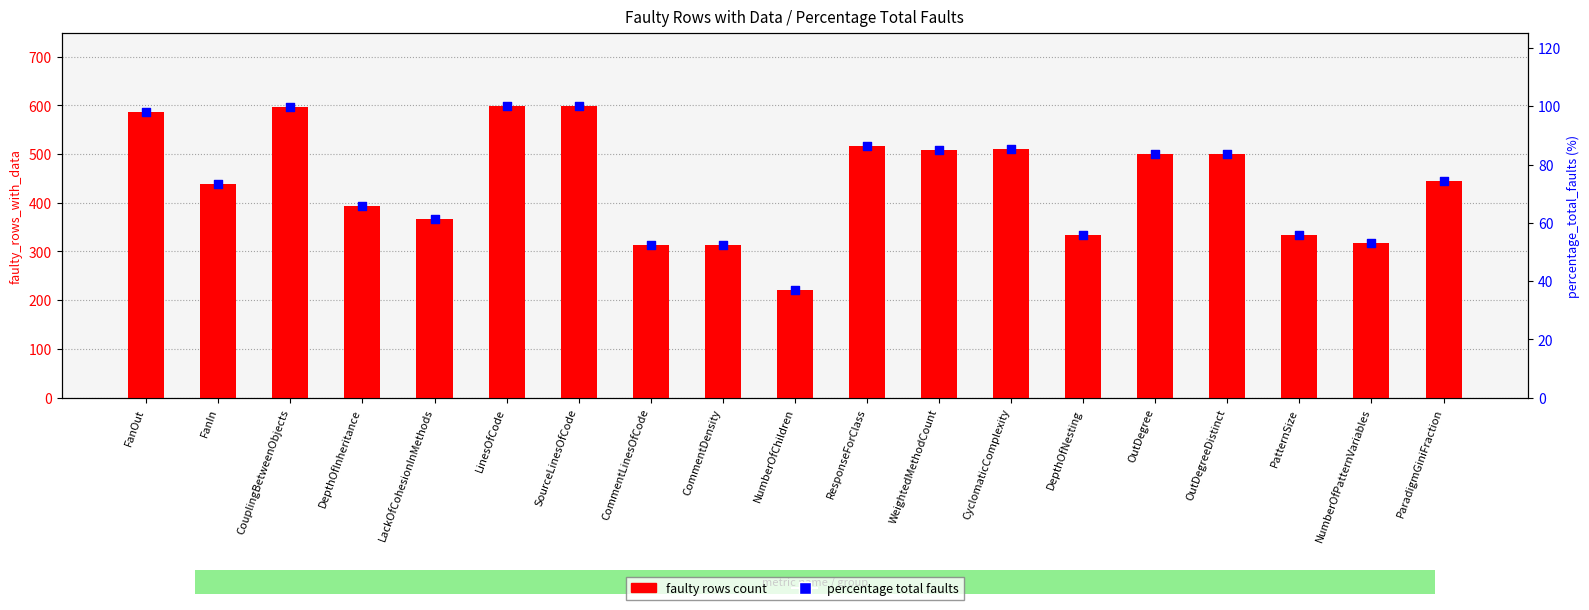

Which series has the largest Y range (max minus min)?

faulty rows count